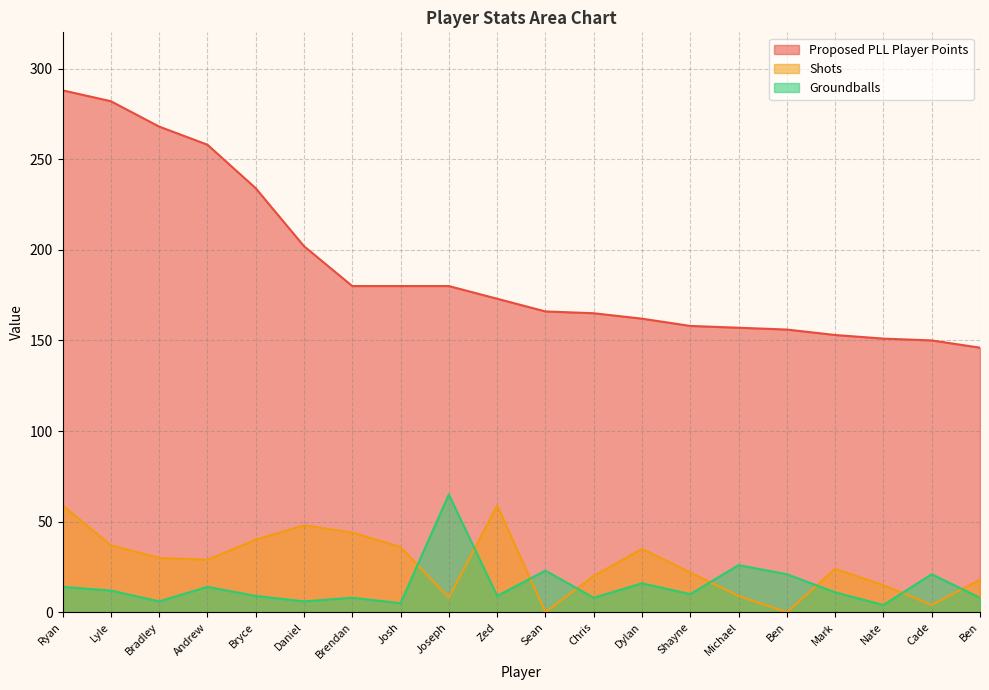

True or false: Groundballs and Proposed PLL Player Points cross at least once.

False